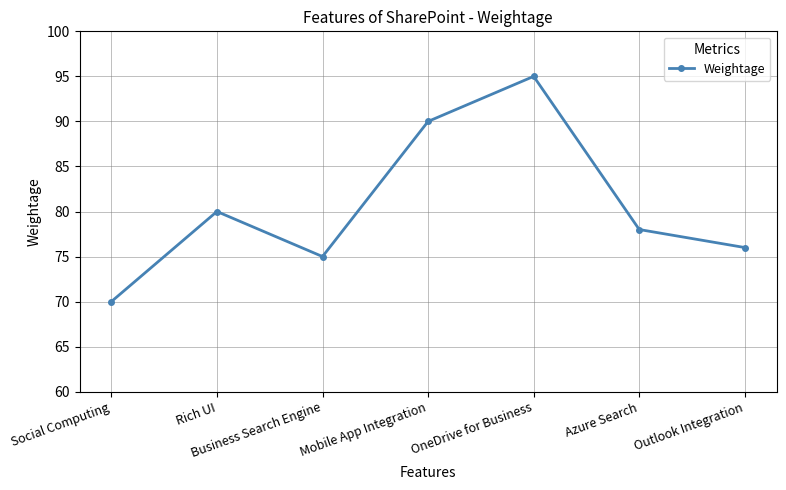

At which category does the chart reach its peak across all series?

OneDrive for Business